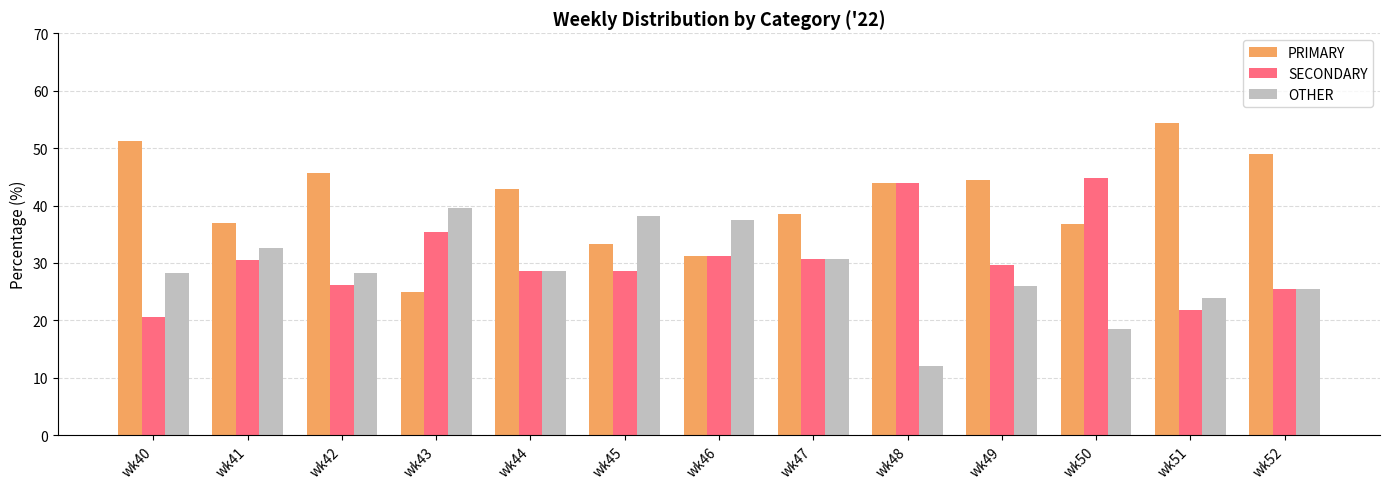

What are all the series names shown in the legend?

PRIMARY, SECONDARY, OTHER